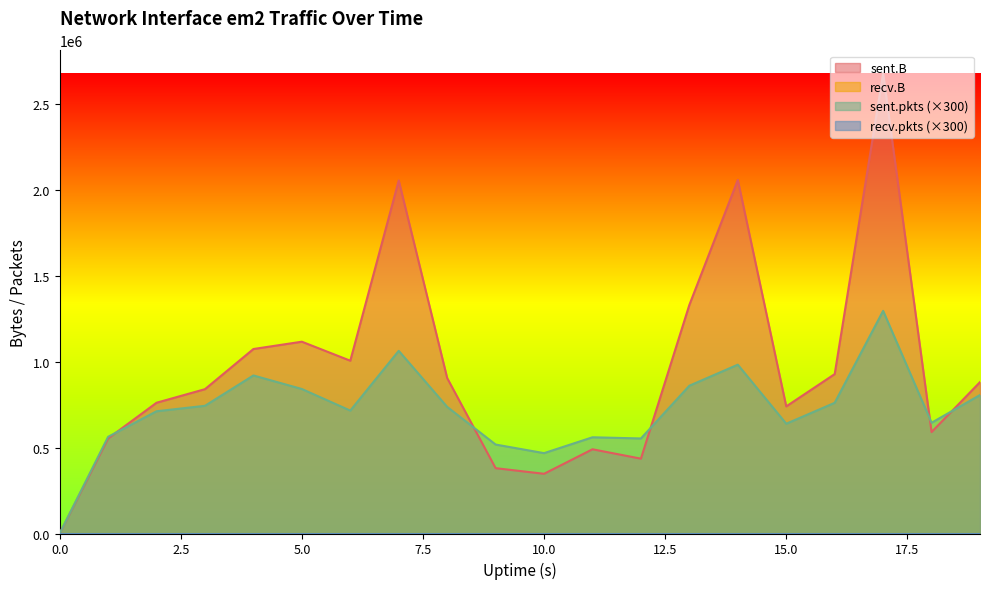

What is the sum of all sent.pkts values?

14389800